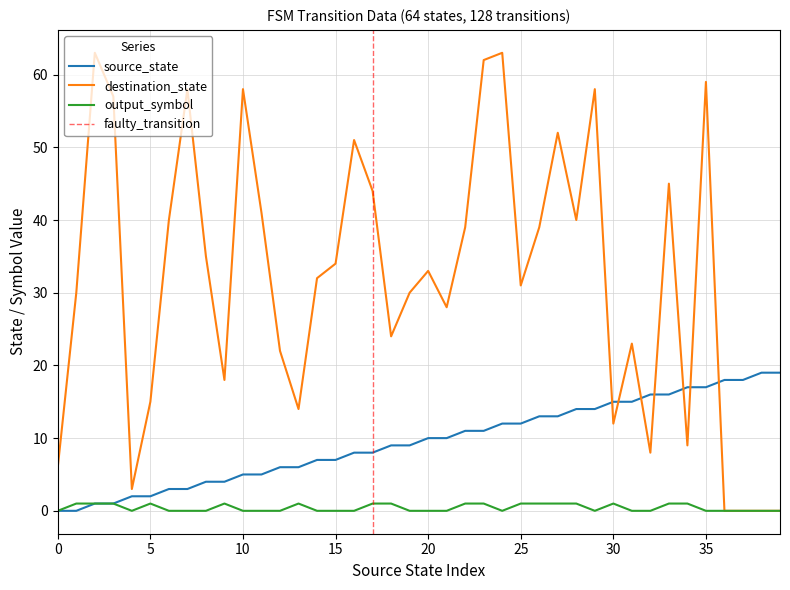

Which series has the largest range (max minus min)?

destination_state